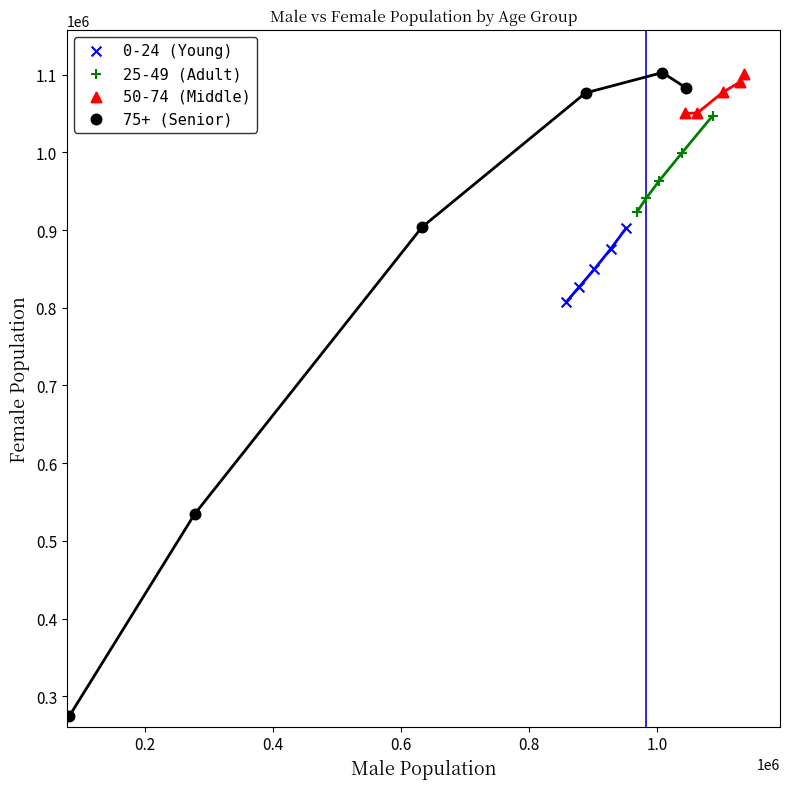

Which series reaches the minimum Y coordinate?

75+ (Senior)